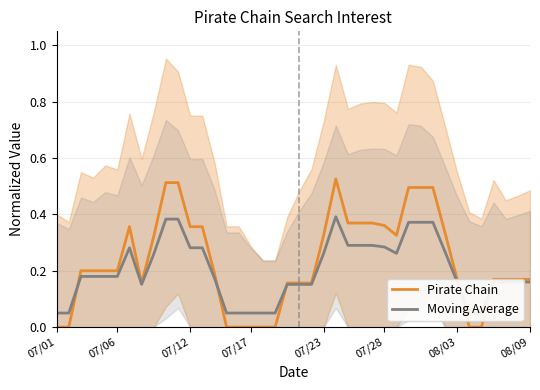

Count the Moving Average values in the range 0 to 1.

40